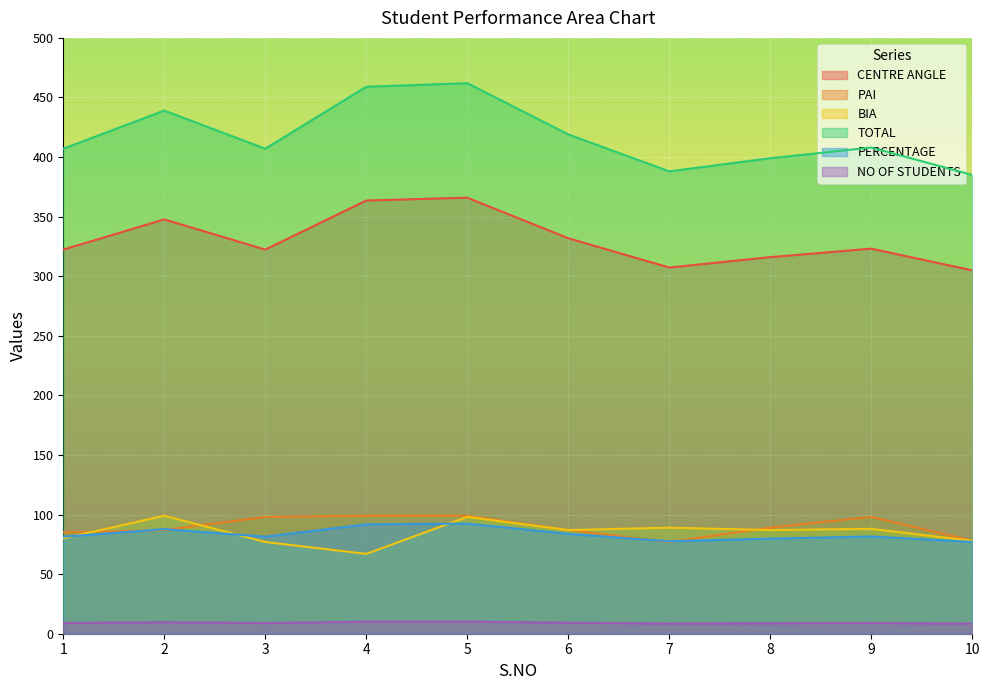

Which series has the largest total across all categories?

TOTAL